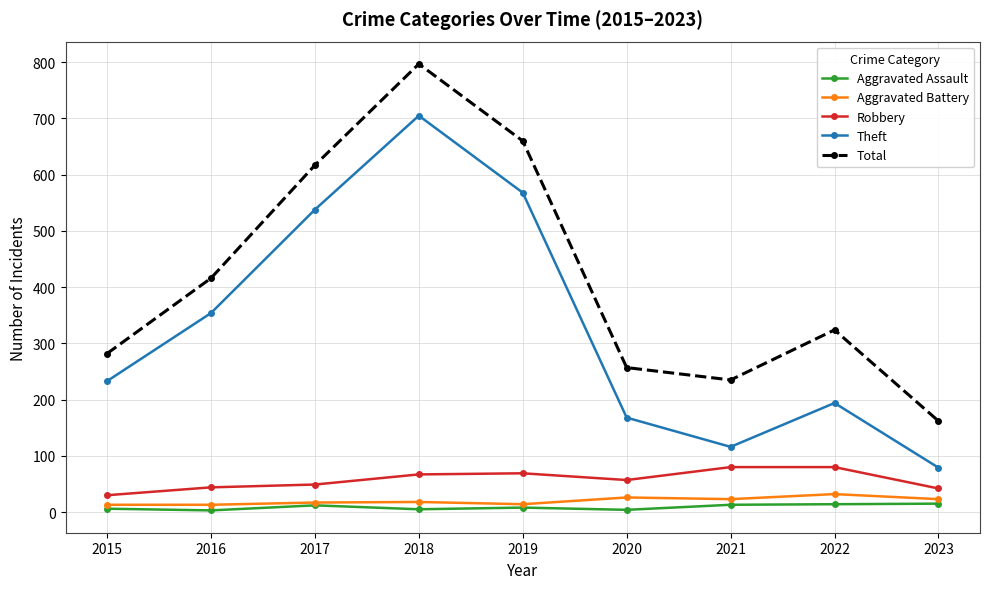

True or false: Aggravated Assault and Theft intersect in this chart.

False